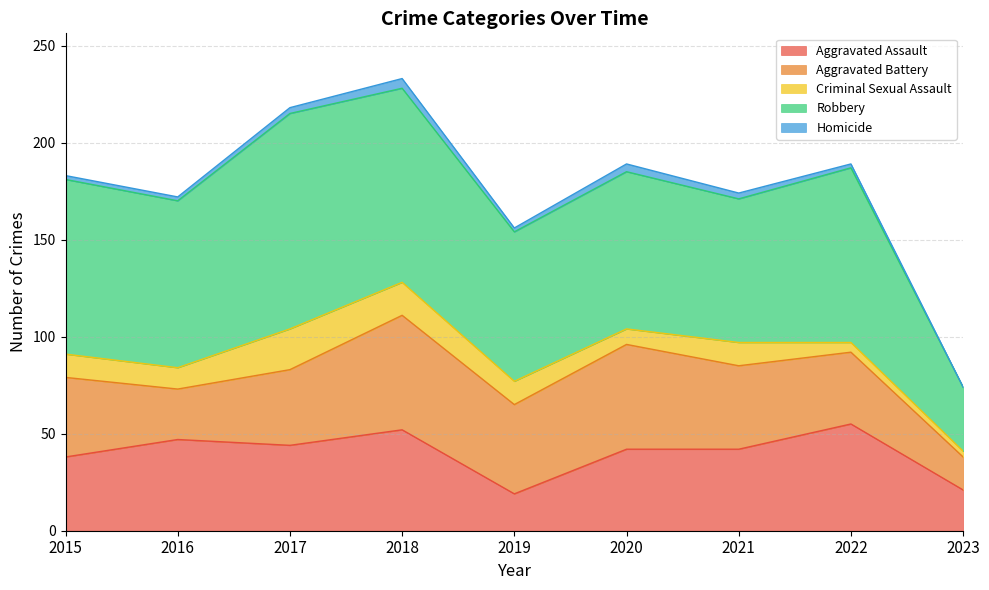

How many data points in Aggravated Assault are less than 42?

3